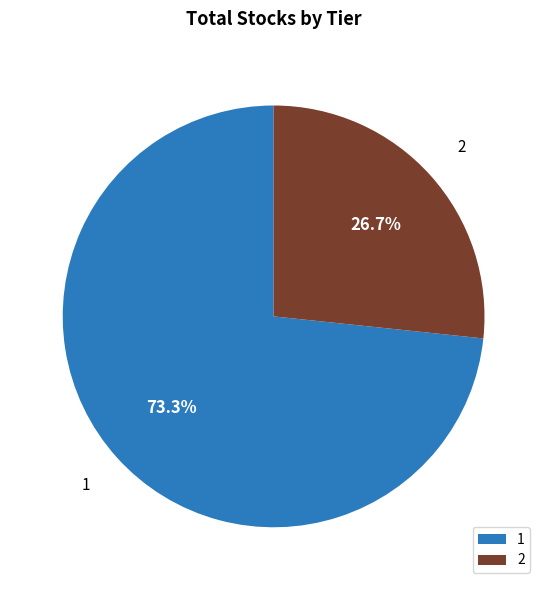

What is the ratio of the value at 2 to the value at 1?

0.4